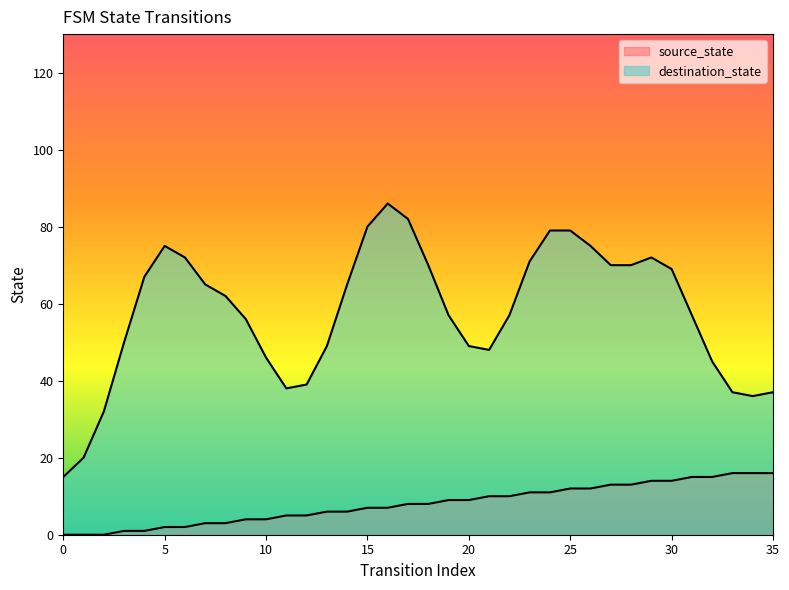

How many distinct data groups are displayed?

2